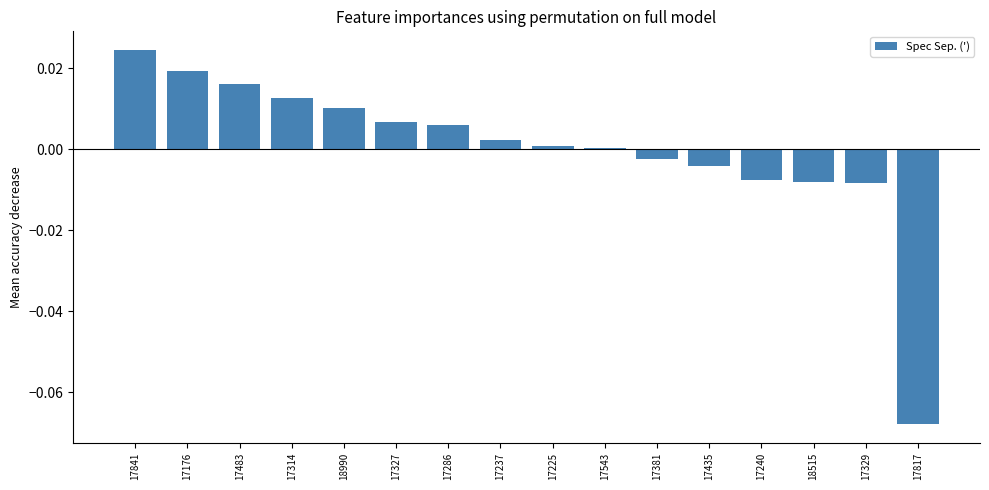

Are the bars grouped side by side (vs. stacked)?

No